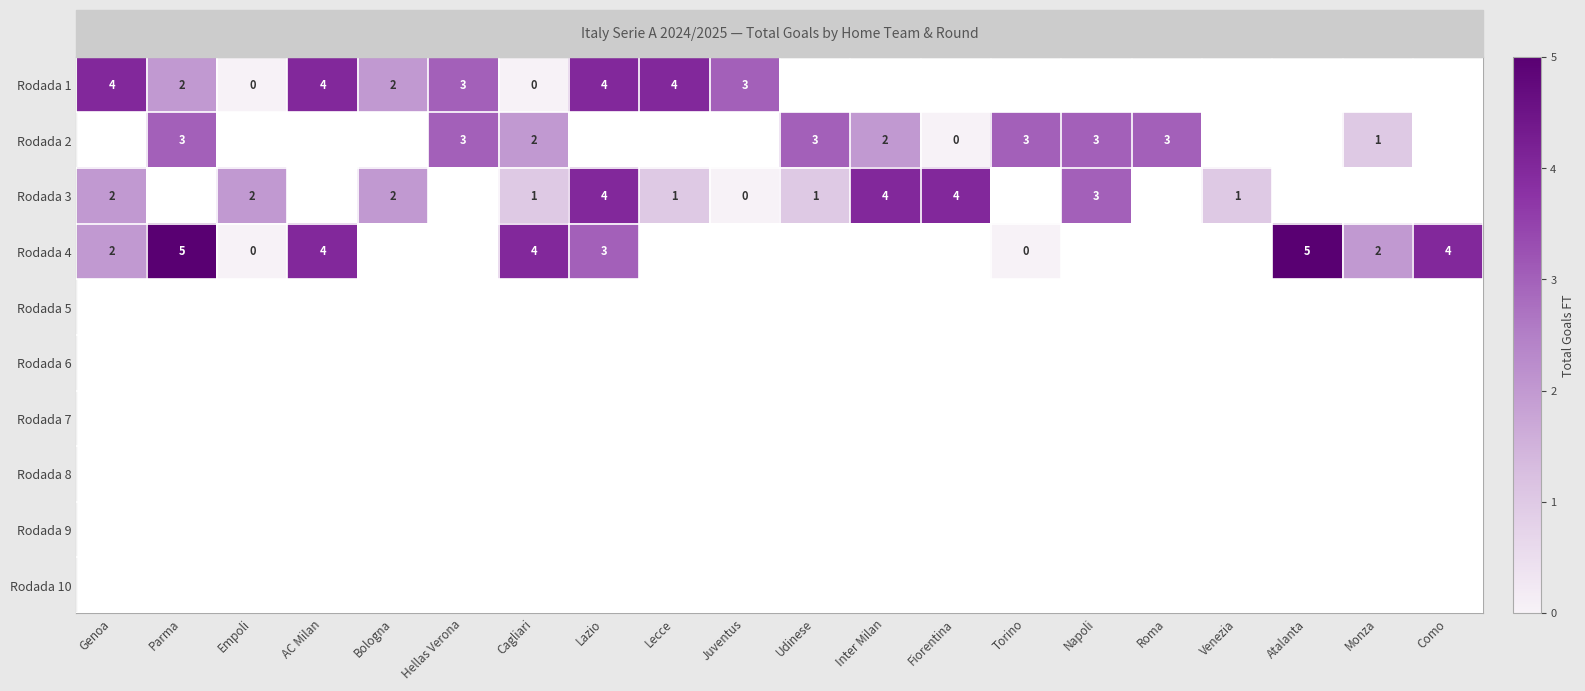

Between Hellas Verona and Bologna, which is larger?

Hellas Verona